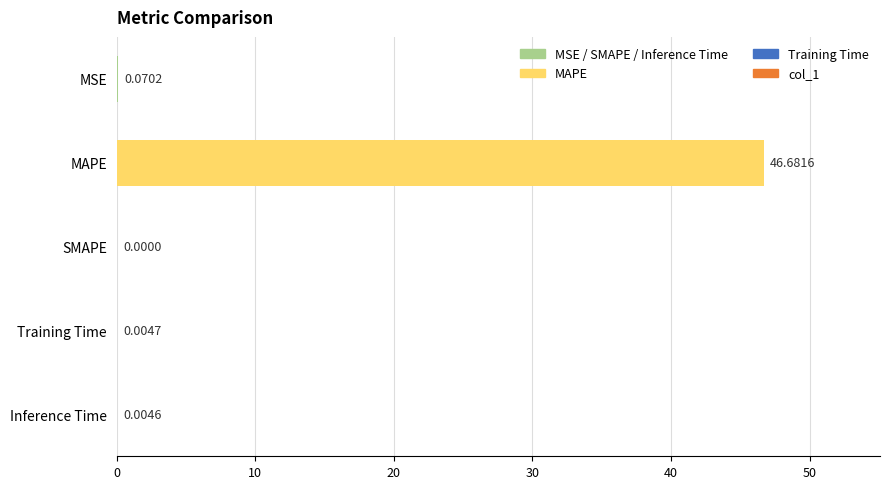

Count the number of values greater than 0.

4